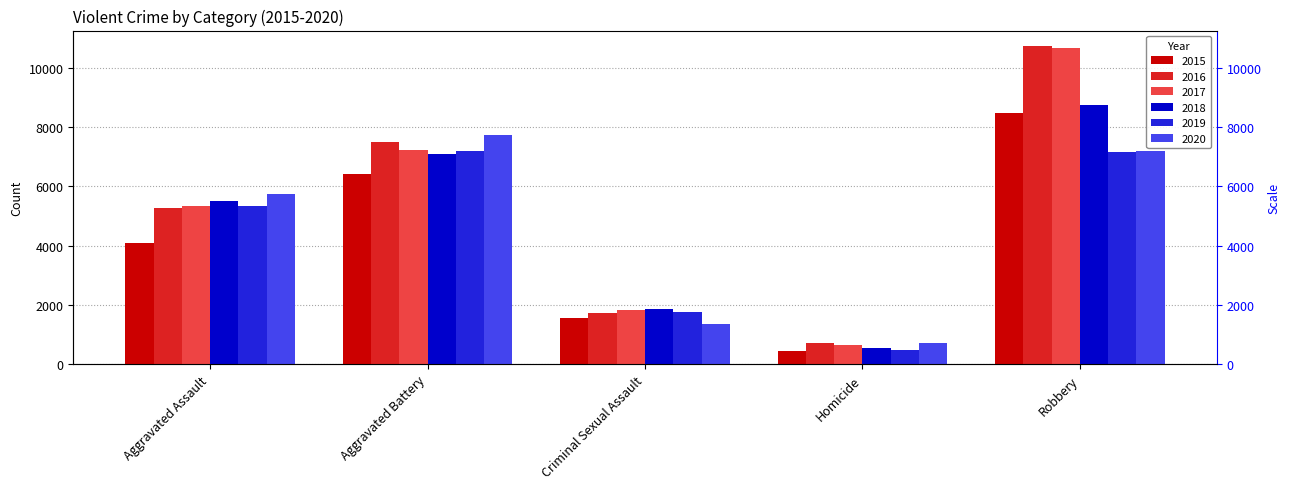

At which label does 2015 reach its peak?

Robbery